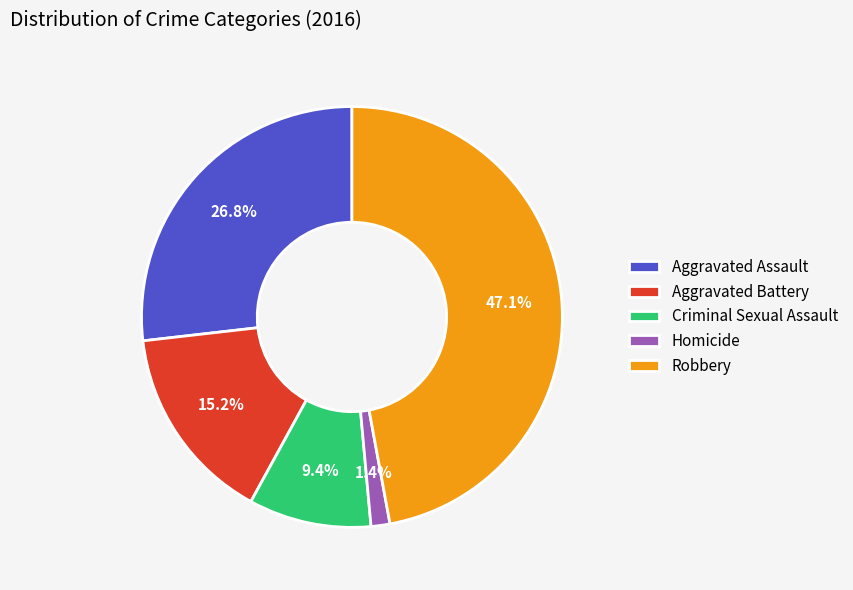

Which has a higher value, Criminal Sexual Assault or Robbery?

Robbery